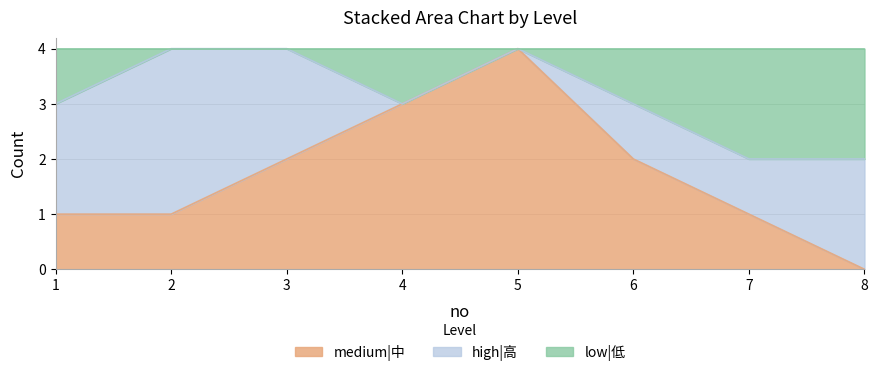

True or false: medium|中 has more than 1 interior local peaks.

False